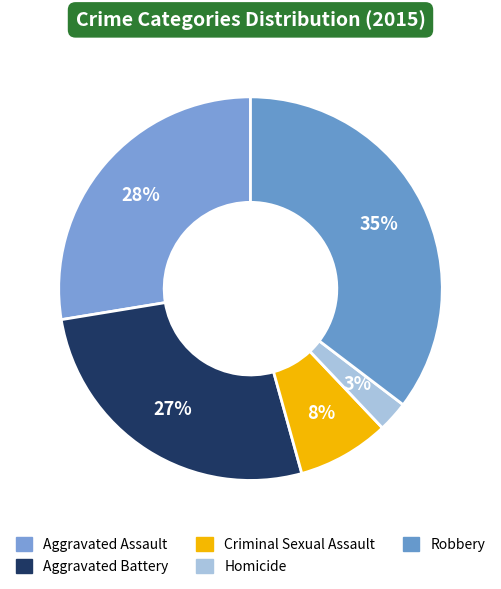

To the nearest percent, what percentage of the pie is Criminal Sexual Assault?

8%